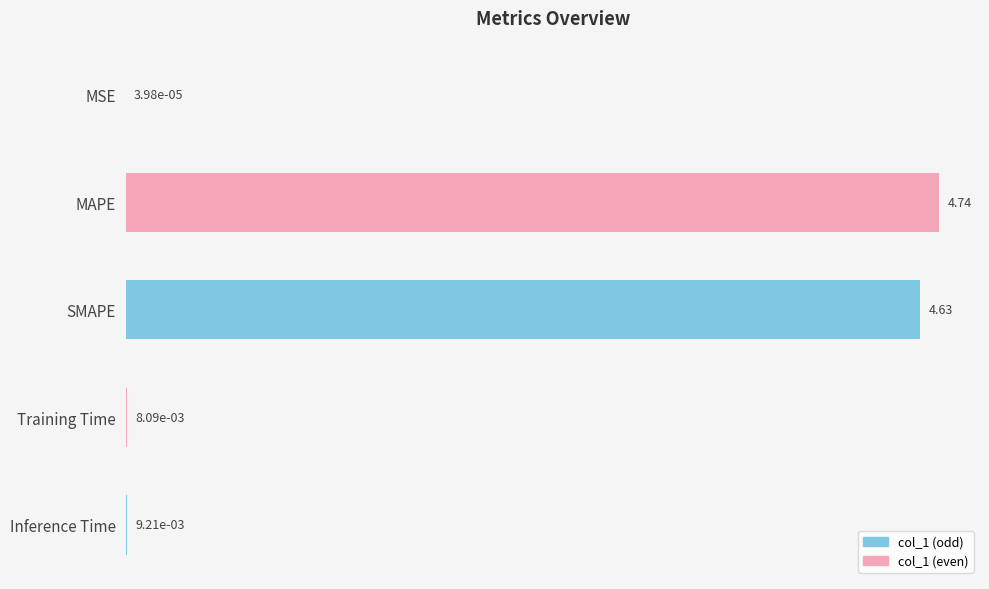

What is the sum of all values?

9.4